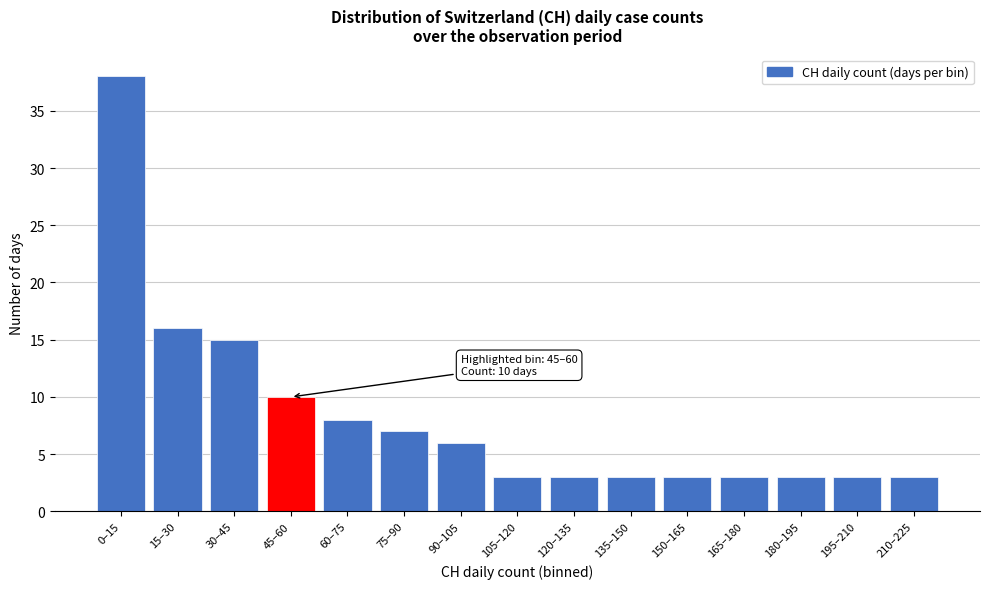

Reading right to left, list all the values displayed in this chart.

210–225=3	195–210=3	180–195=3	165–180=3	150–165=3	135–150=3	120–135=3	105–120=3	90–105=6	75–90=7	60–75=8	45–60=10	30–45=15	15–30=16	0–15=38